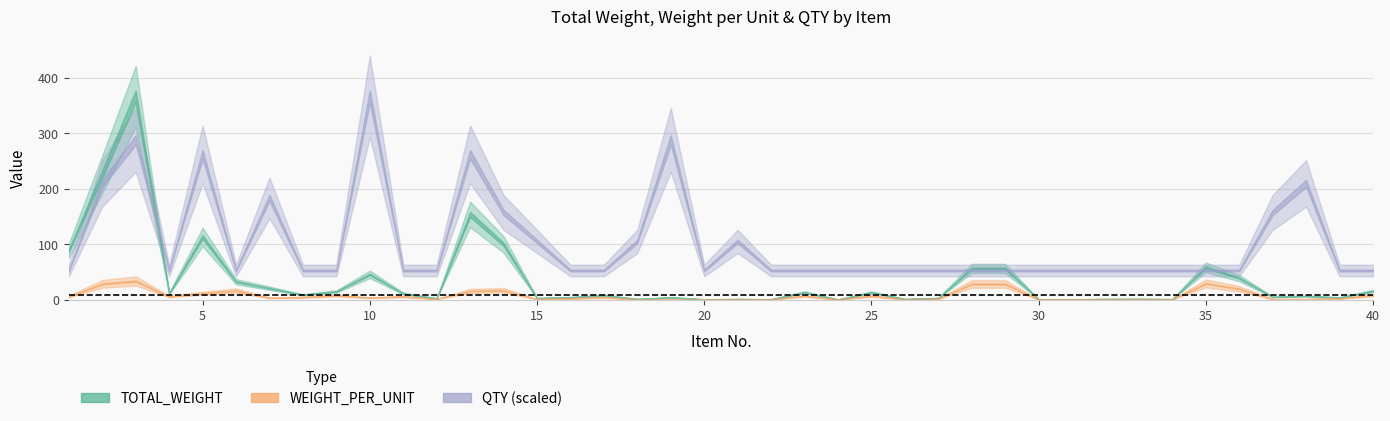

Which series ends up on top after the final intersection of QTY and WEIGHT_PER_UNIT?

WEIGHT_PER_UNIT